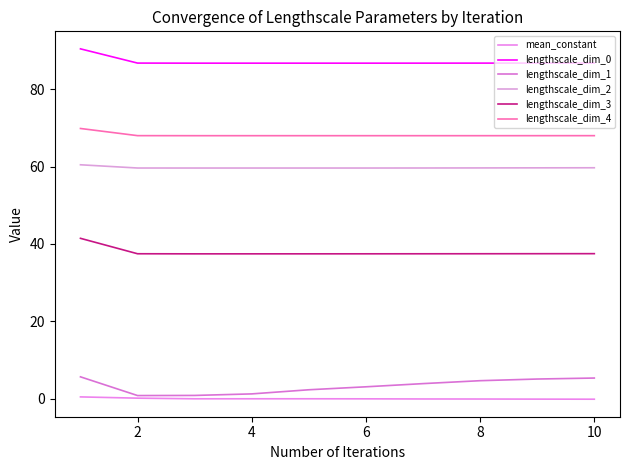

At which label is mean_constant closest to 0?

8